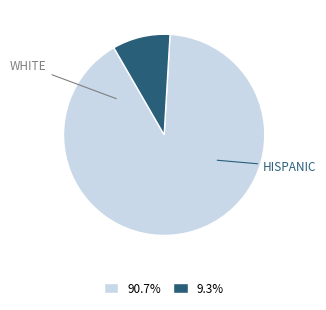

Is there a majority slice in this chart?

Yes